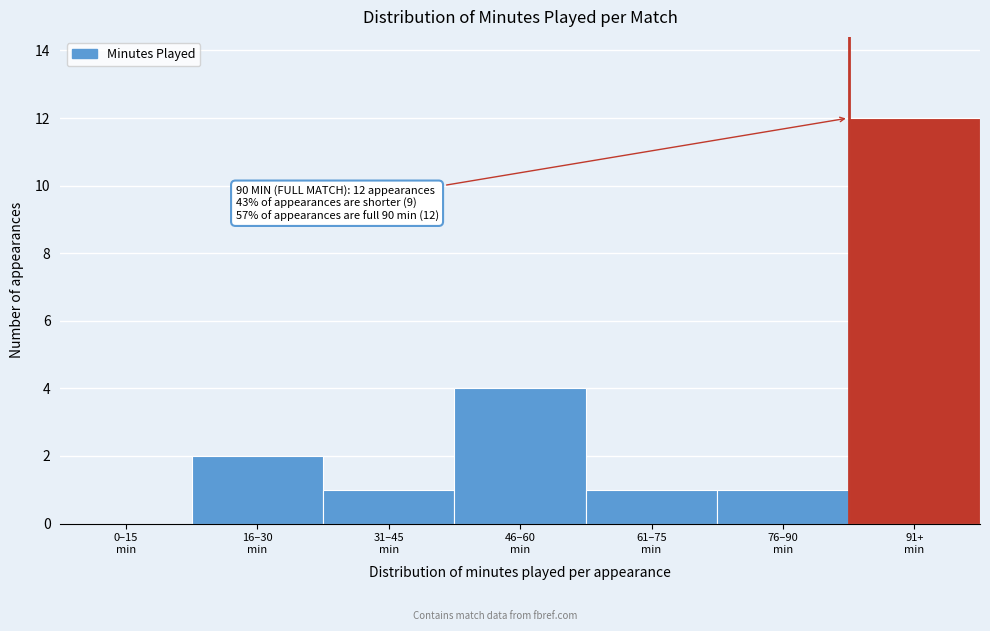

What is the maximum value shown in the chart?

12